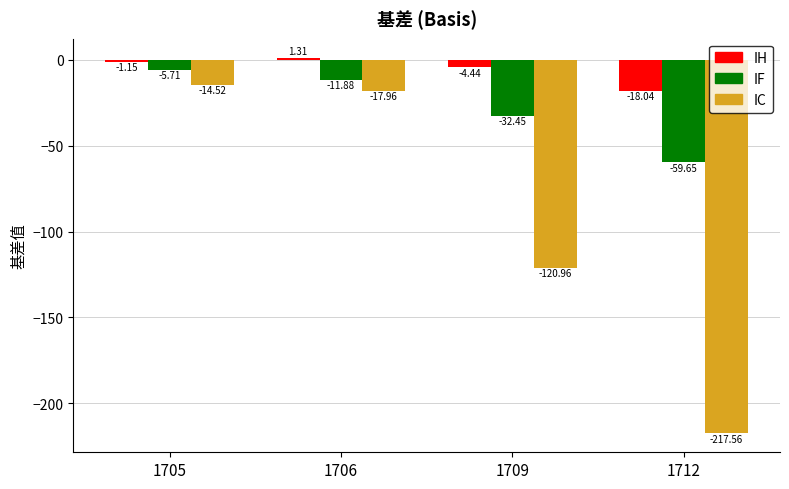

Rank the series by their average value, from lowest to highest.

IC, IF, IH